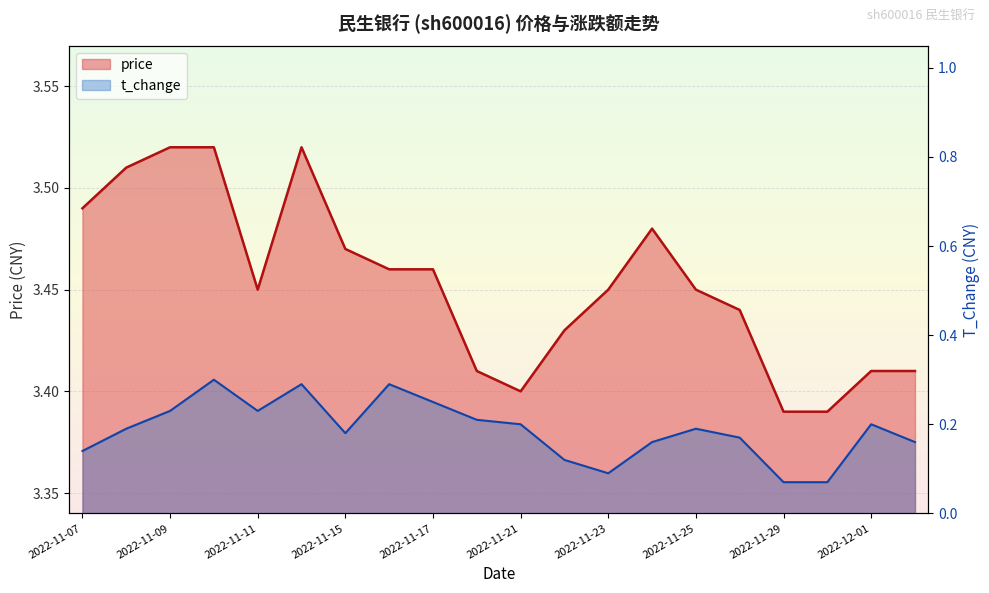

What are all the series names shown in the legend?

price, t_change